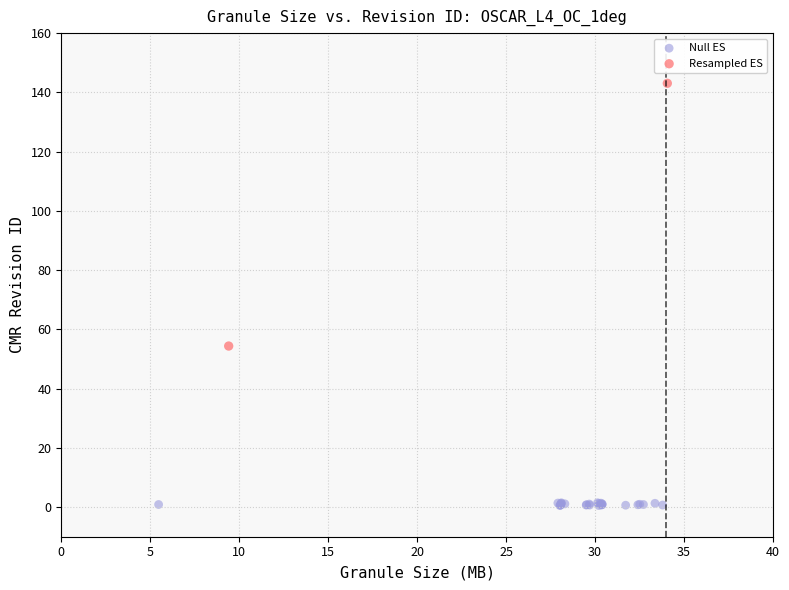

What are all the series names shown in the legend?

Null ES, Resampled ES